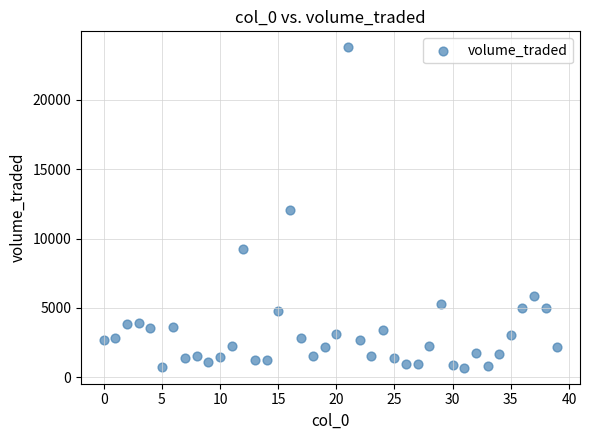

What is the range of Y values (max minus min)?

23060.4